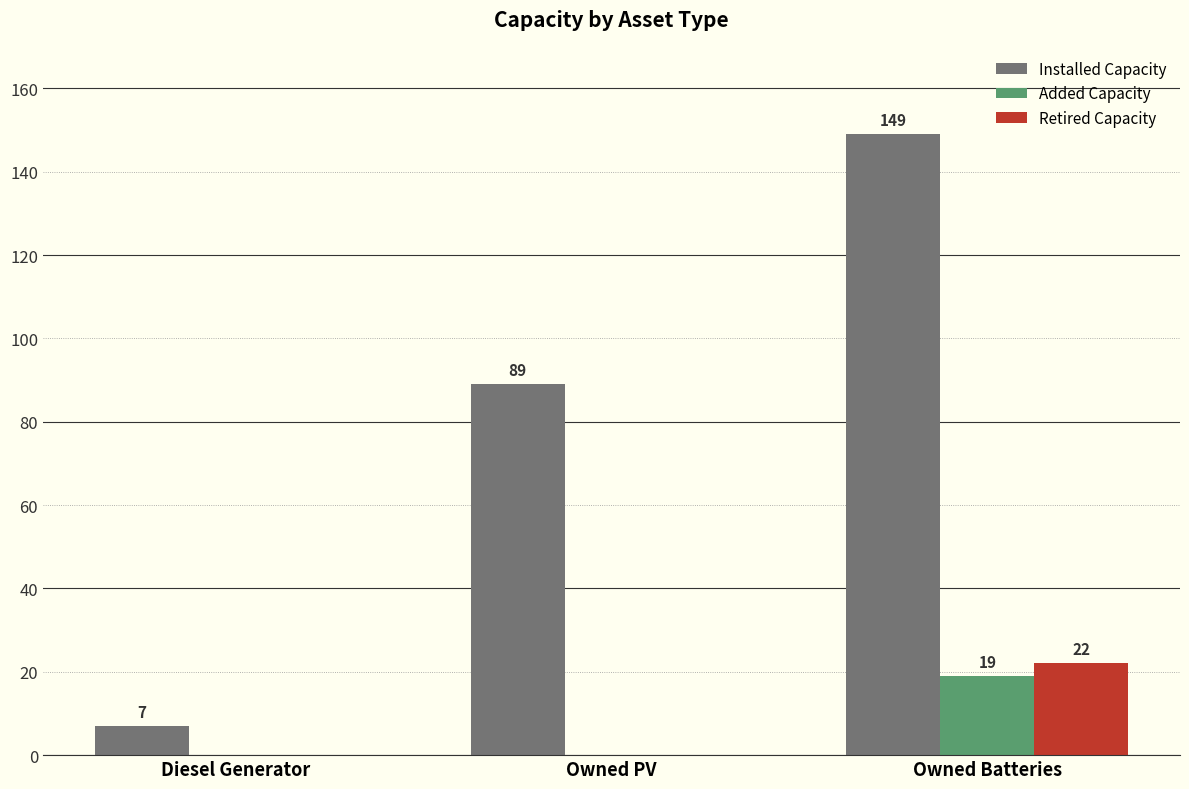

Between Diesel Generator and Owned Batteries, which series saw the biggest shift?

Installed Capacity